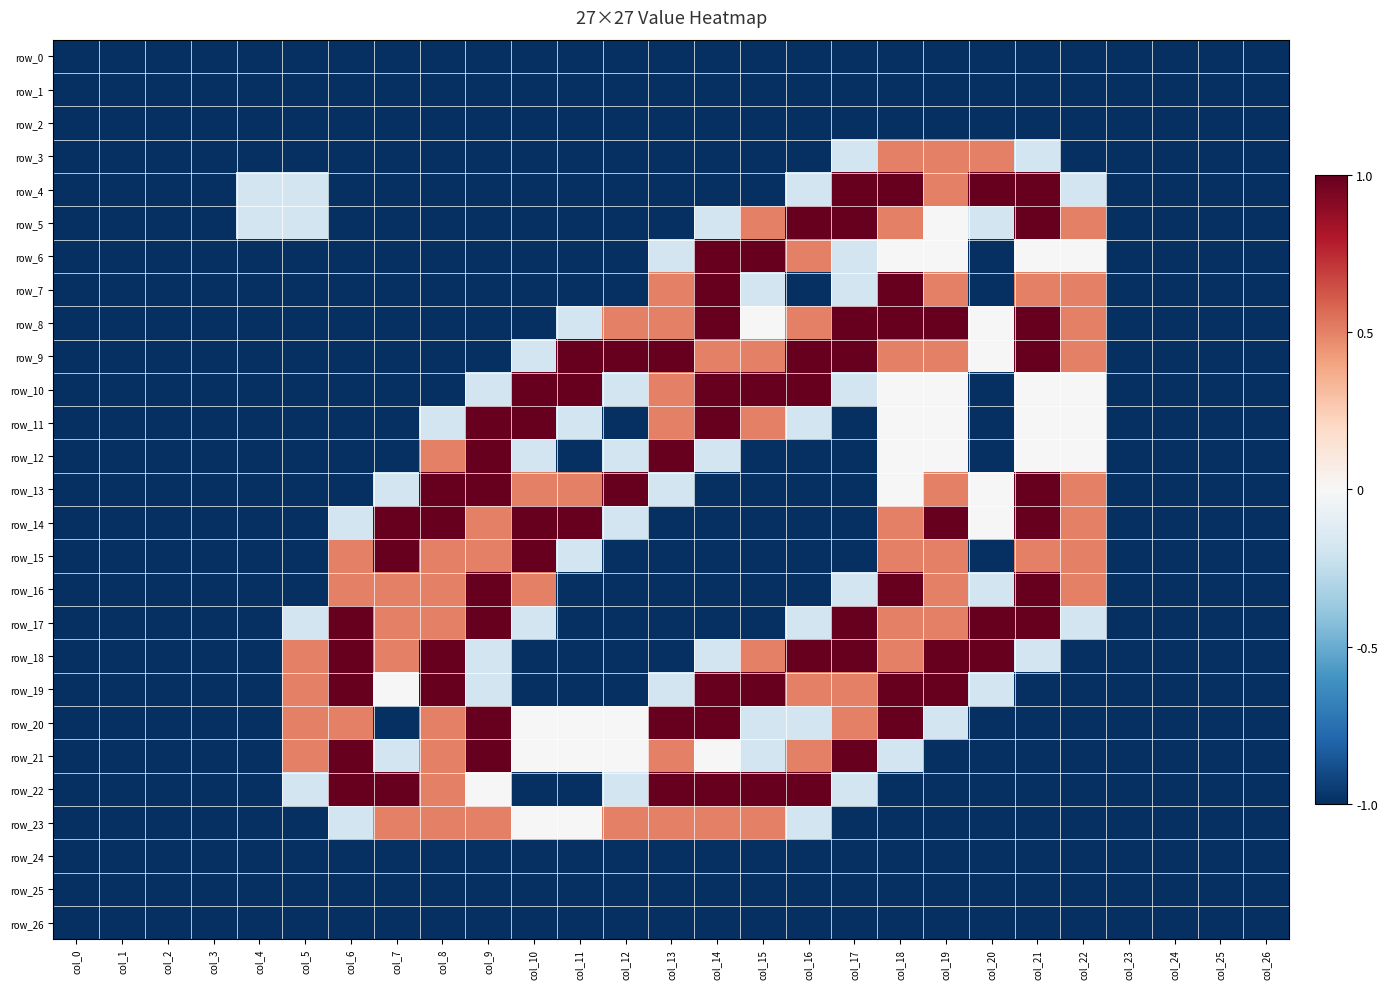

True or false: row_11 has a value of -0.2 at col_8.

True